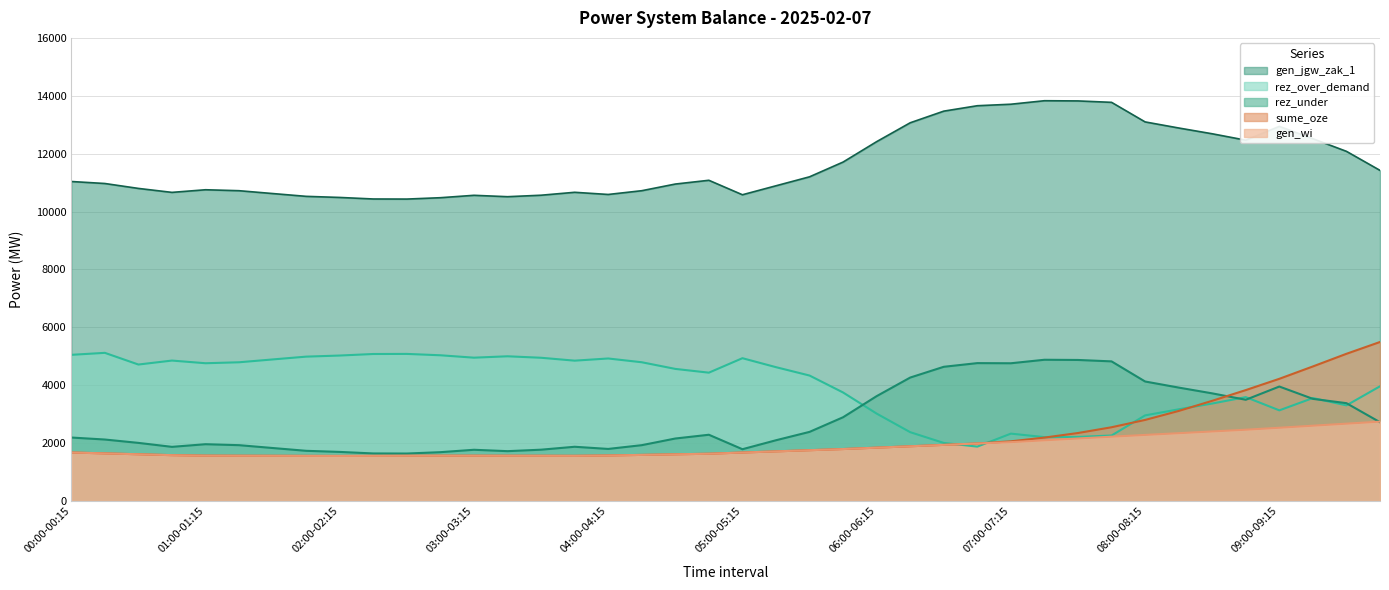

Which category has the lowest value in the sume_oze series?

02:00-02:15